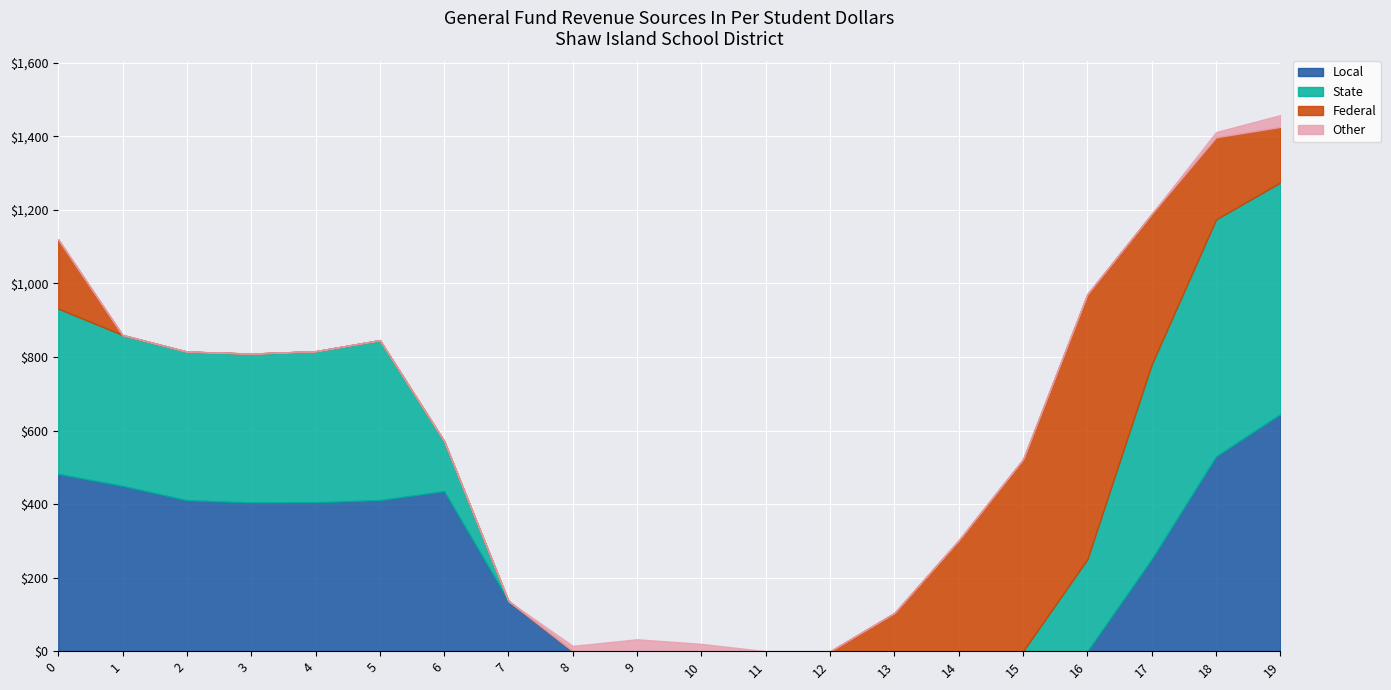

Reading right to left, extract all data points from this chart.

Local: 644.5	529.6	250.3	0.0	0.0	0.0	0.0	0.0	0.0	0.0	0.0	0.0	136.4	435.0	410.8	404.9	404.4	410.3	449.5	482.0
State: 629.9	644.5	529.6	250.3	0.0	0.0	0.0	0.0	0.0	0.0	0.0	0.0	0.0	136.4	435.0	410.8	404.9	404.4	410.3	449.5
Federal: 151.1	223.1	409.5	721.2	522.2	301.9	104.4	0.0	0.0	0.0	0.0	0.0	0.0	0.0	0.0	0.0	0.0	0.0	0.0	188.4
Other: 32.4	14.5	0.0	0.0	0.0	0.0	0.0	0.0	0.0	19.9	32.4	14.5	0.0	0.0	0.0	0.0	0.0	0.0	0.0	0.0